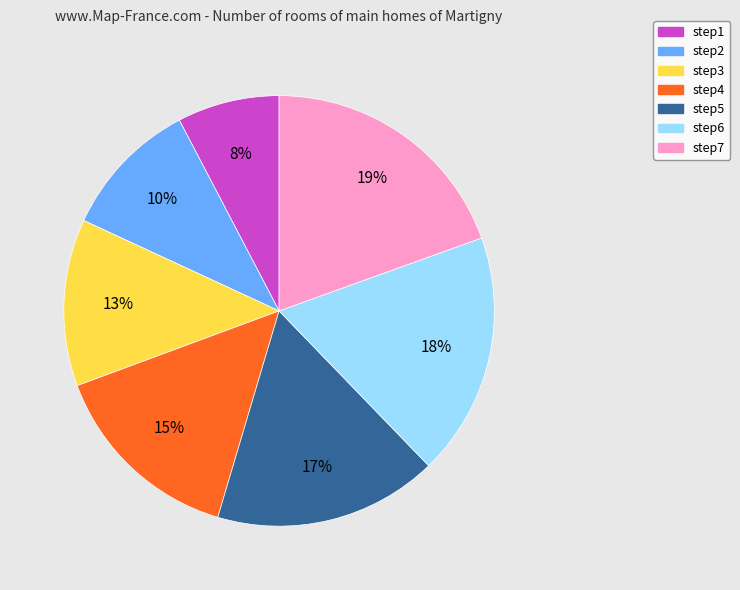

To the nearest percent, what is the combined percentage of step4 and step5?

32%